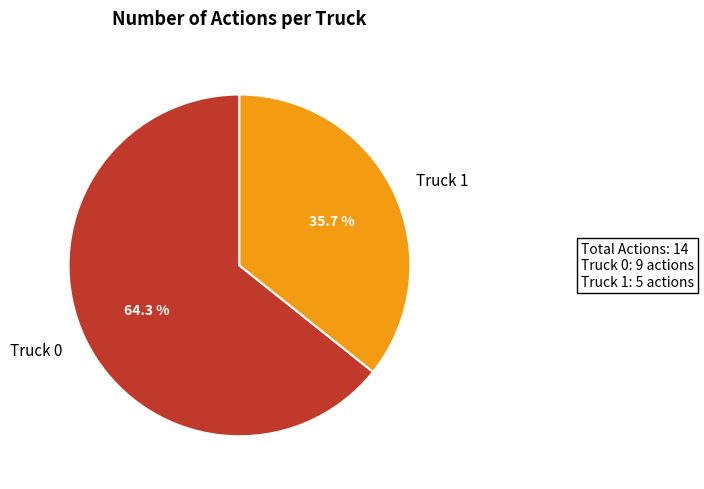

To the nearest percent, what is the difference between the largest and smallest slice percentages?

29%